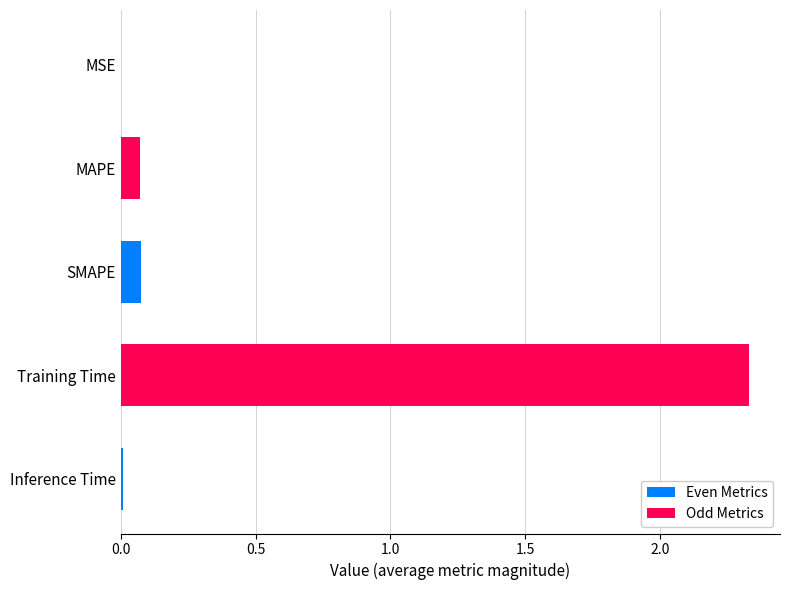

What is the sum of all values?

2.5